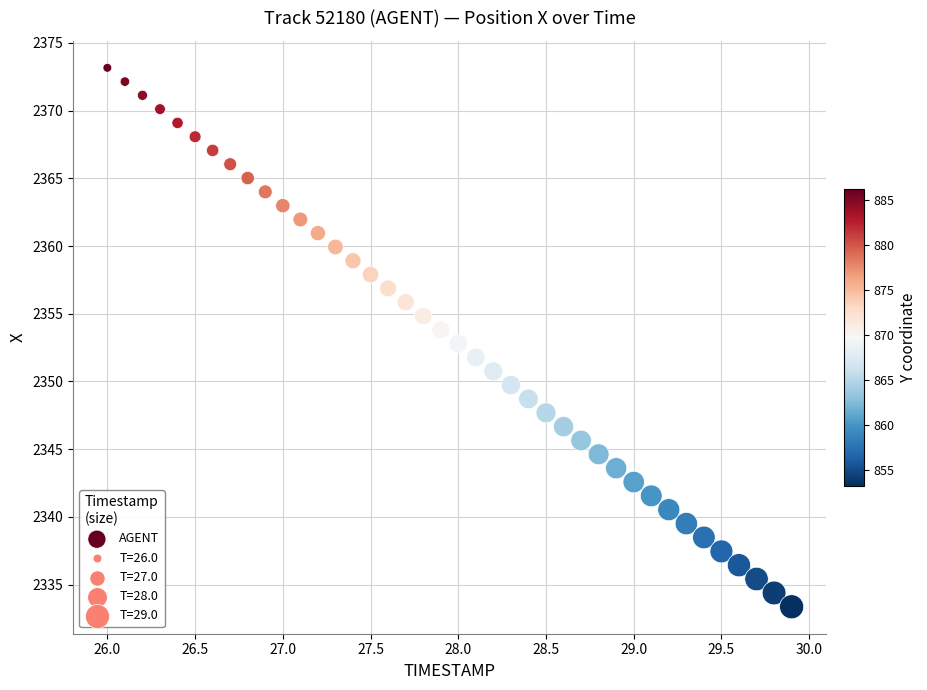

What is the range of X values (max minus min)?

3.9